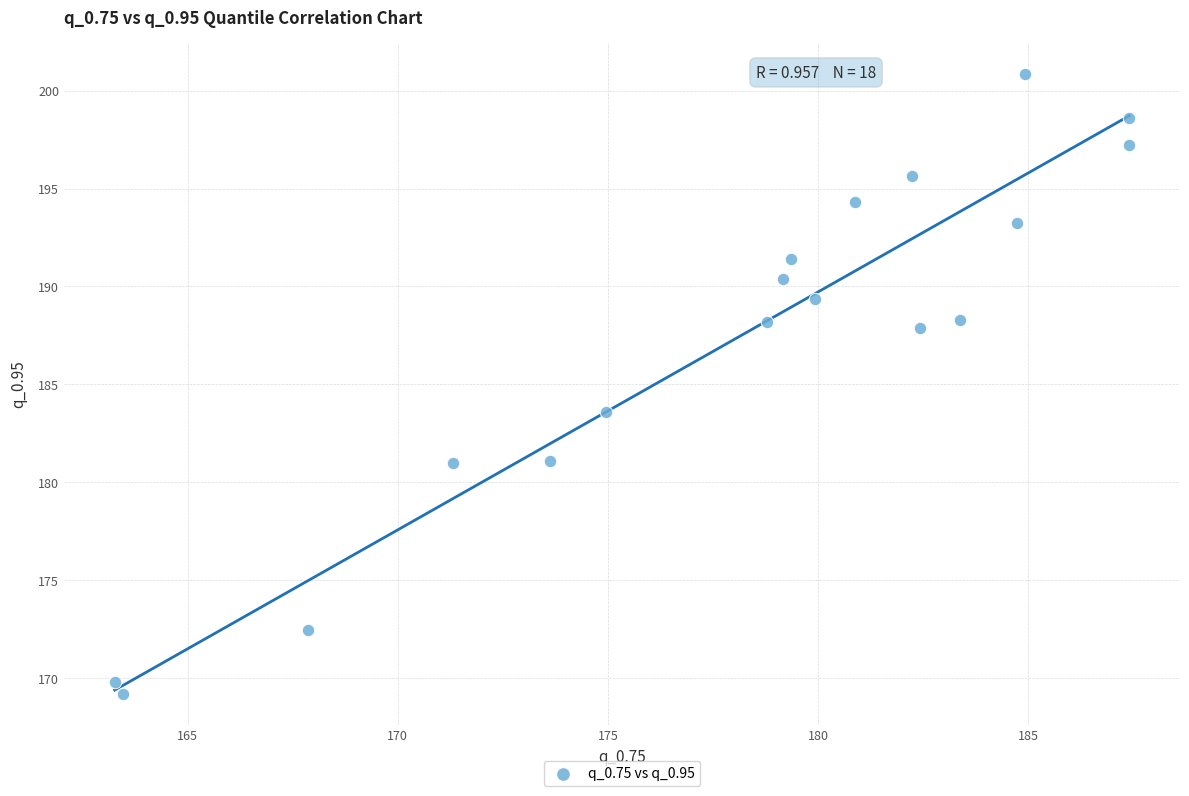

What is the range of X values (max minus min)?

24.1